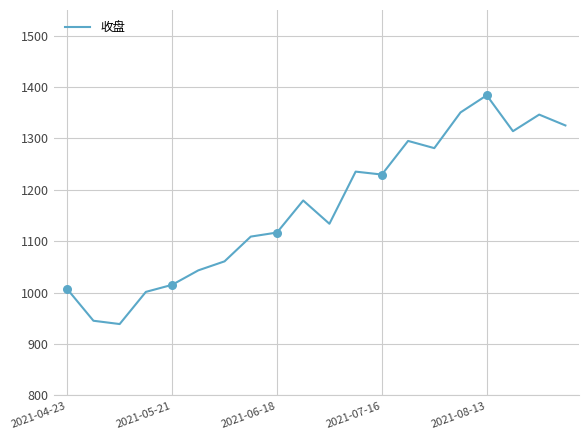

What is the minimum value shown in the chart?

939.0